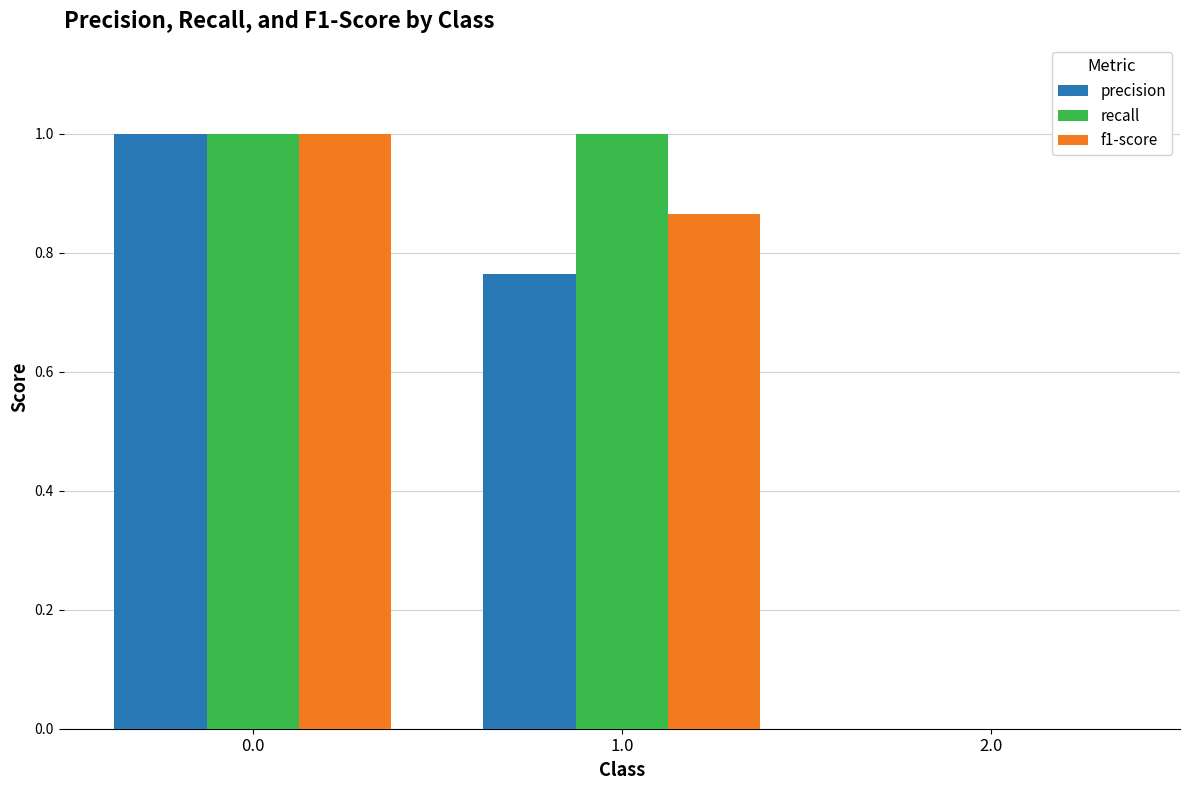

What is the sum of the recall values at 2.0 and 1.0?

1.0